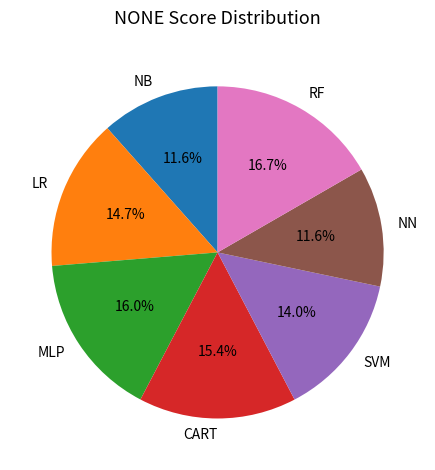

Which has a higher value, RF or MLP?

RF